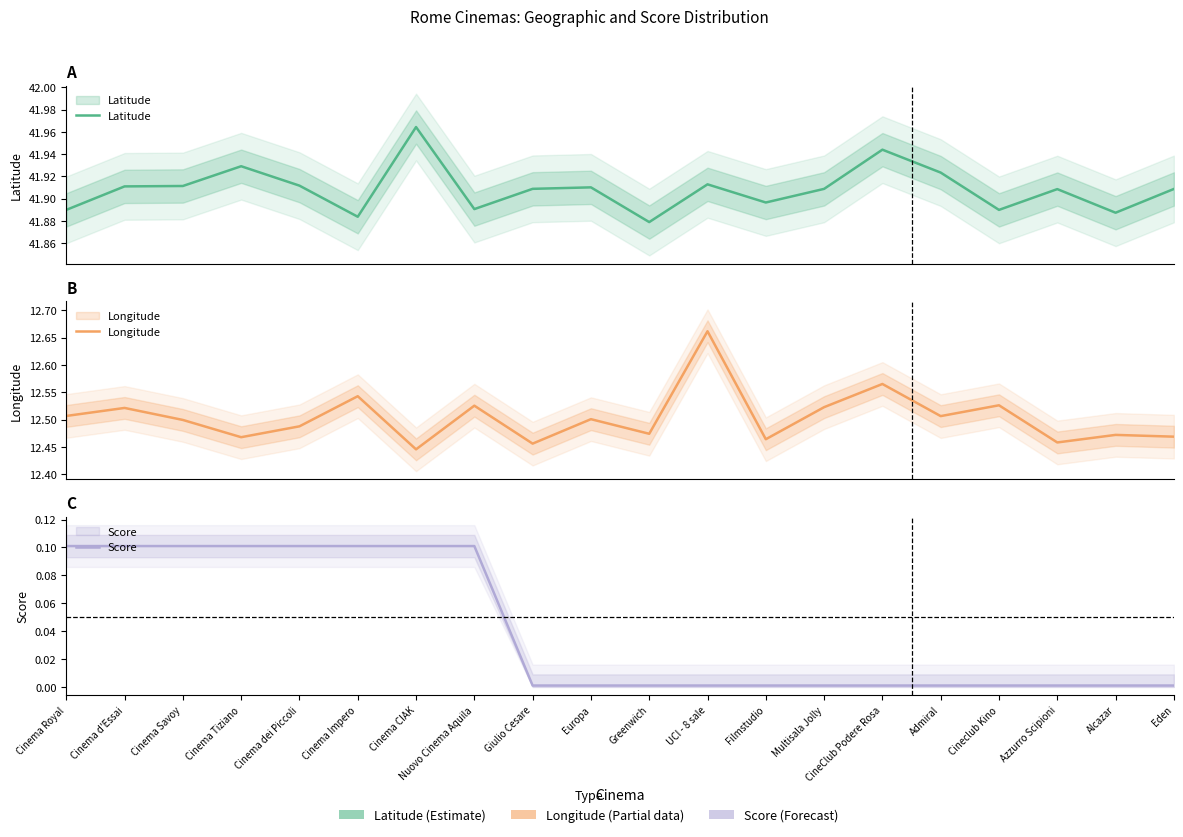

True or false: Latitude and Longitude intersect in this chart.

False